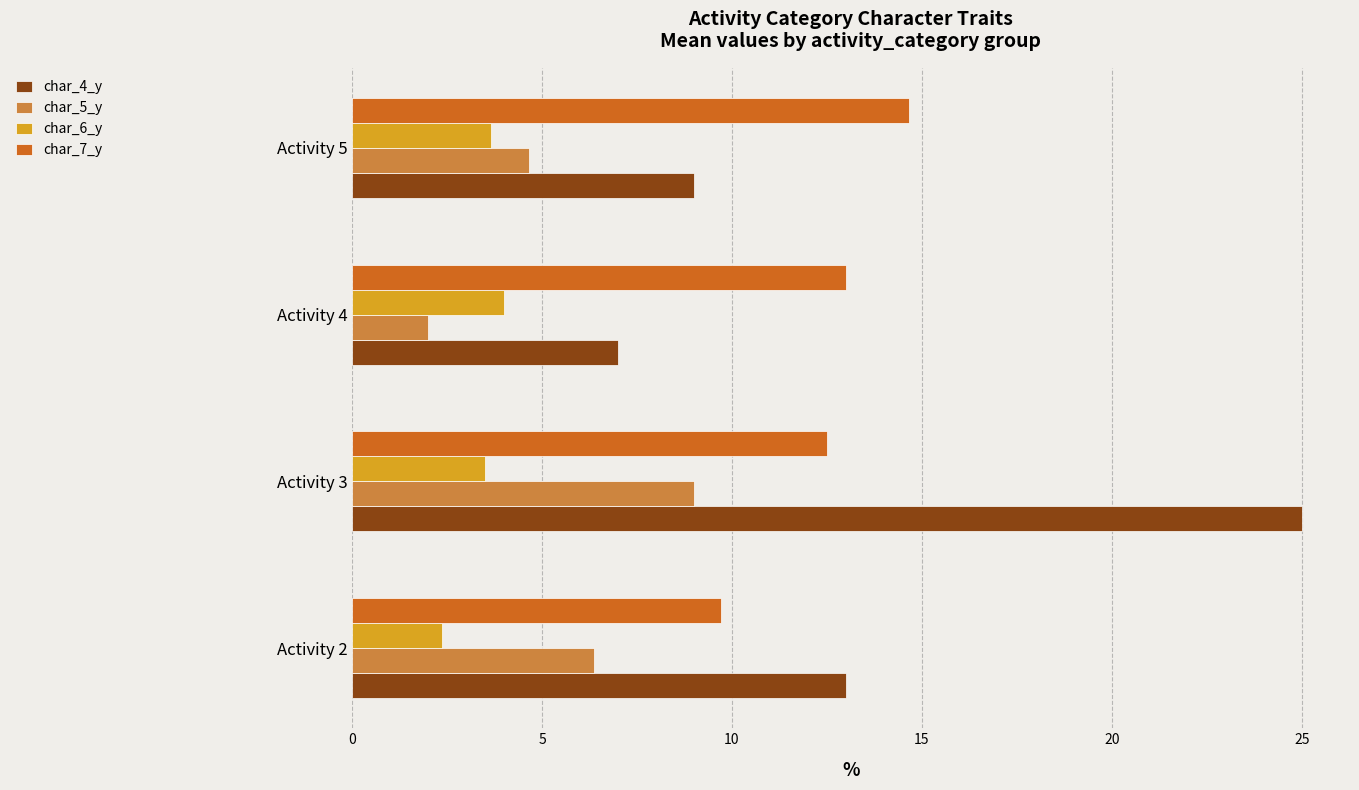

What is the smallest value displayed?

2.0